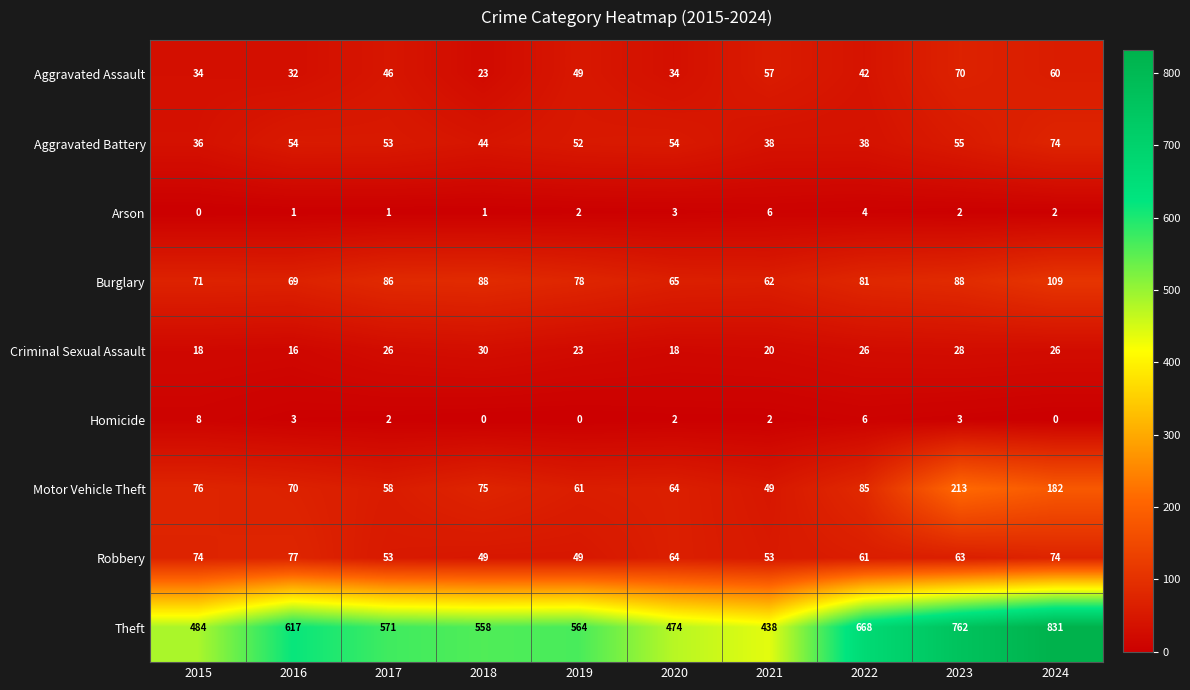

Count the Robbery values in the range 53 to 74.

7